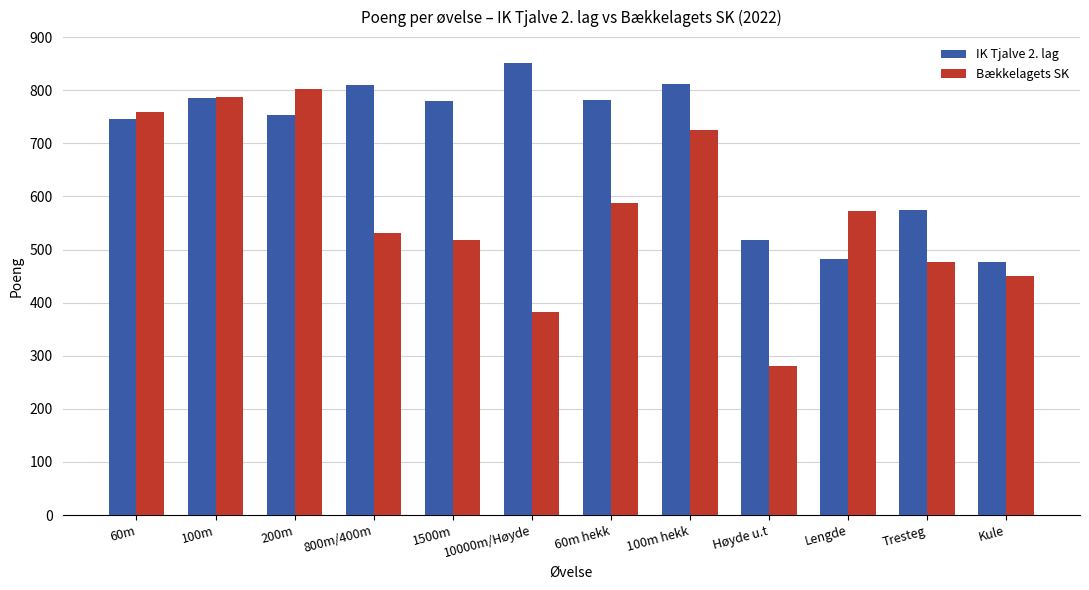

What is the total value across all series at 800m/400m?

1341